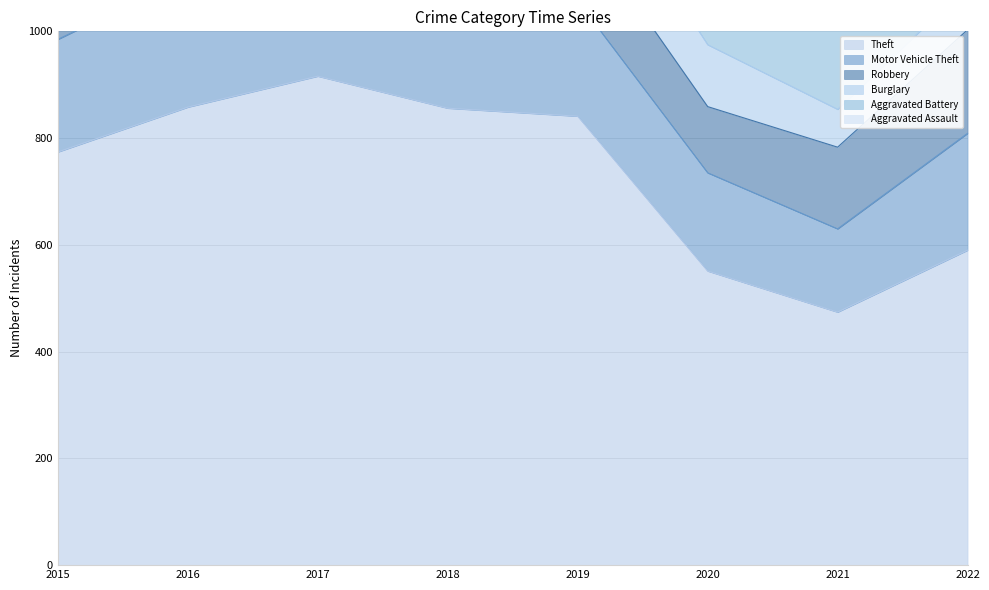

Rank the series at 2018 from lowest to highest value.

Aggravated Assault, Burglary, Aggravated Battery, Robbery, Motor Vehicle Theft, Theft